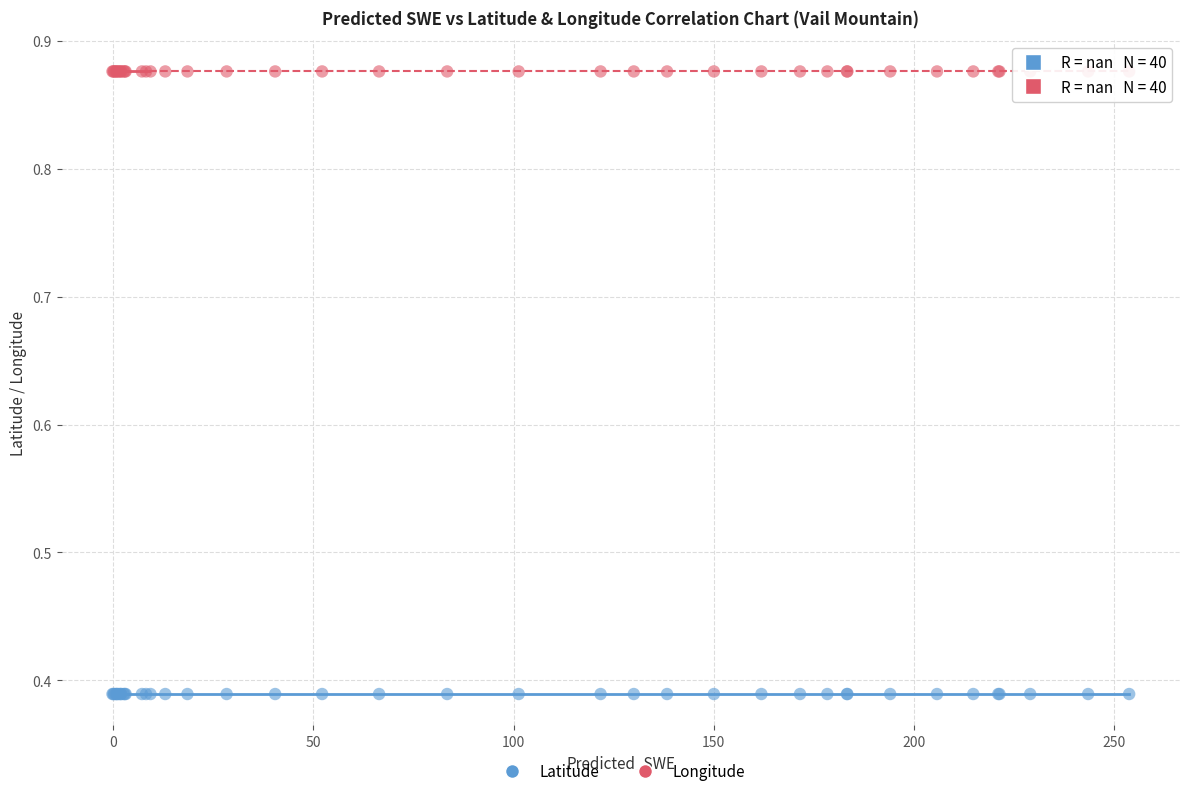

Which series contains the lowest Y value?

Latitude